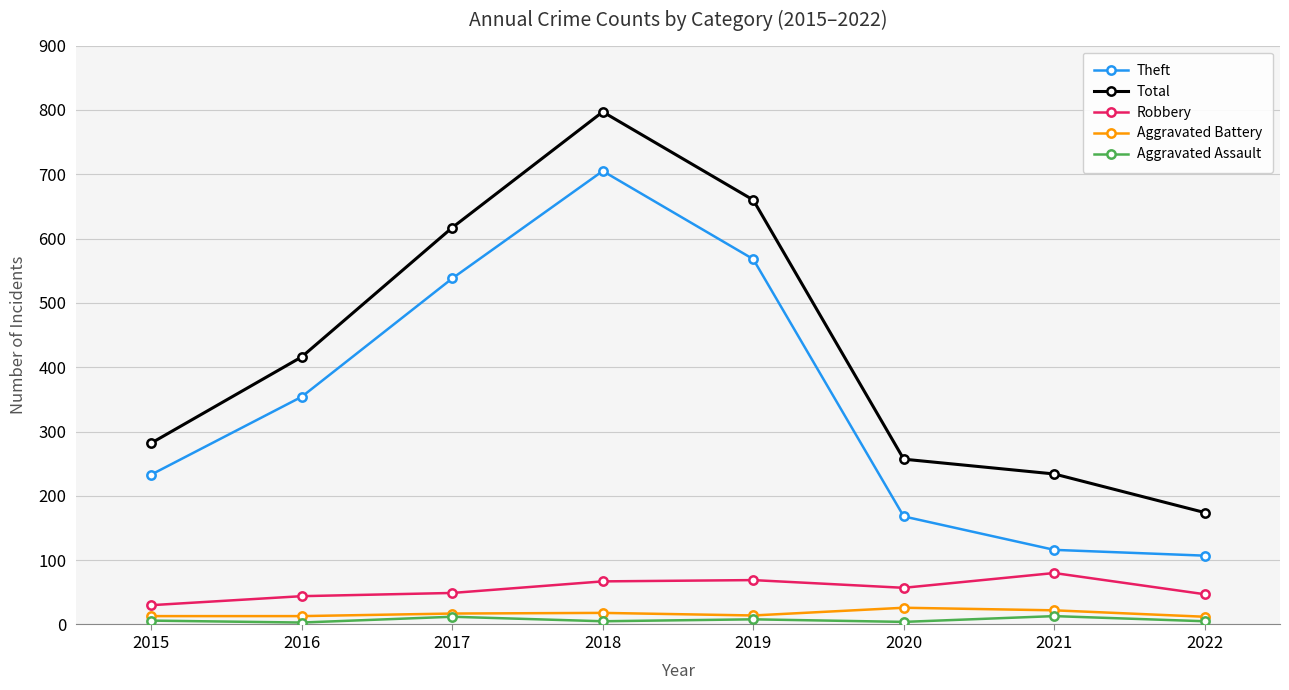

What are all the series names shown in the legend?

Theft, Total, Robbery, Aggravated Battery, Aggravated Assault